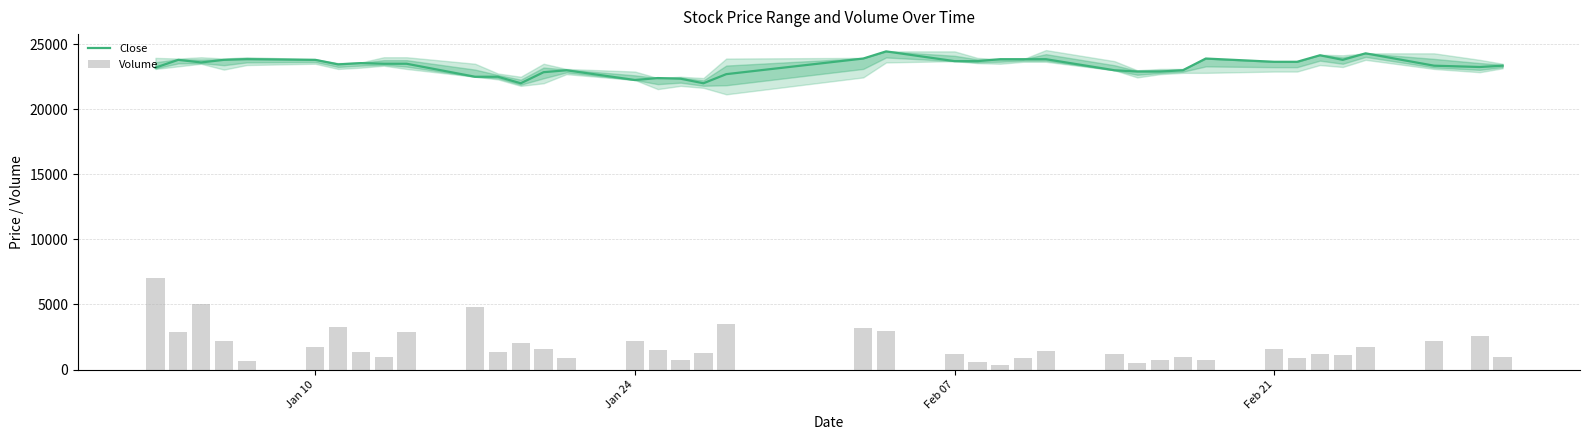

What is the difference between the maximum and minimum values in the Close series?

2450